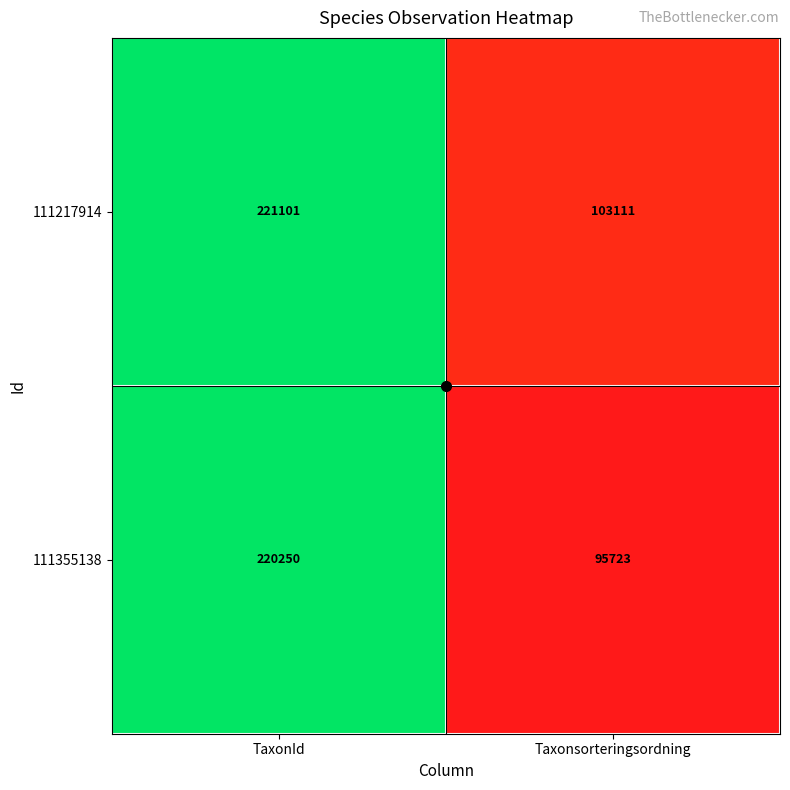

At which label is 111355138 closest to 157986?

Taxonsorteringsordning